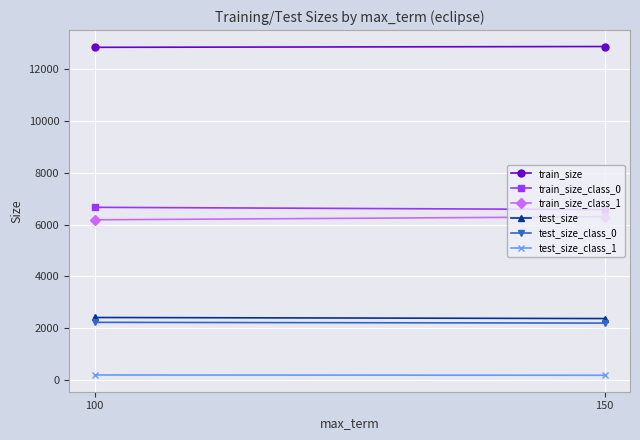

Reading right to left, list all the values displayed in this chart.

train_size: 150=12878	100=12847
train_size_class_0: 150=6578	100=6665
train_size_class_1: 150=6300	100=6182
test_size: 150=2367	100=2408
test_size_class_0: 150=2192	100=2221
test_size_class_1: 150=175	100=187